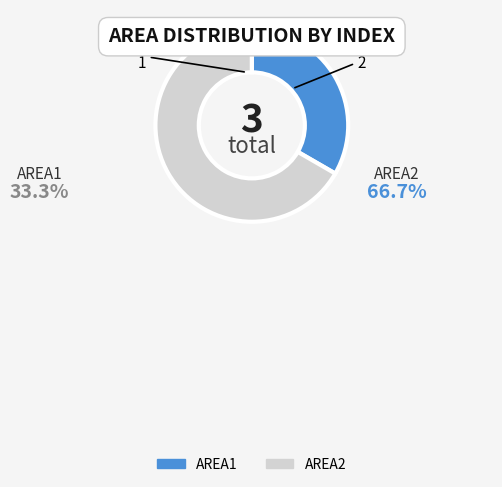

Is AREA2 the majority of the pie?

Yes